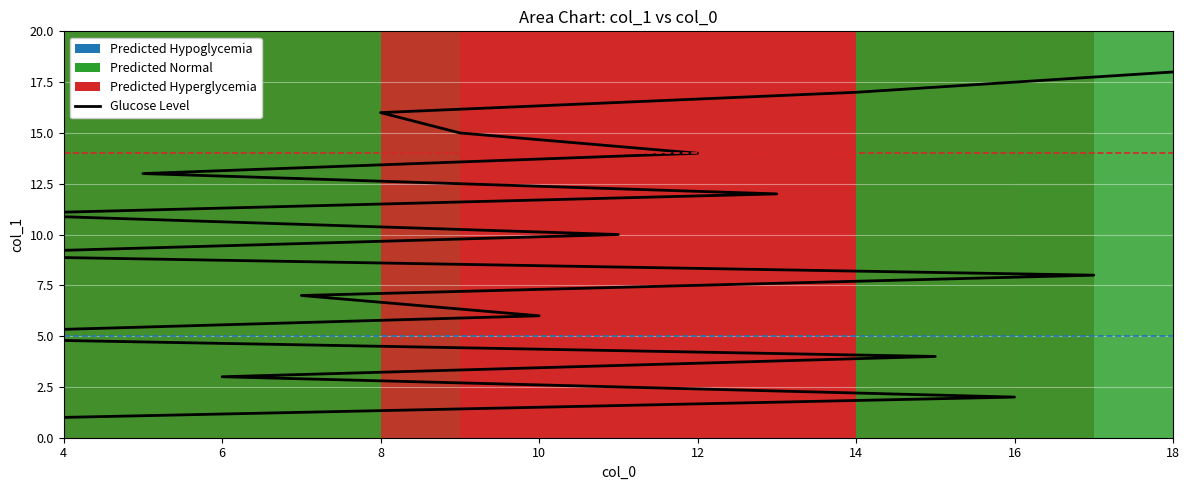

Does the chart display data point markers on the line(s)?

No